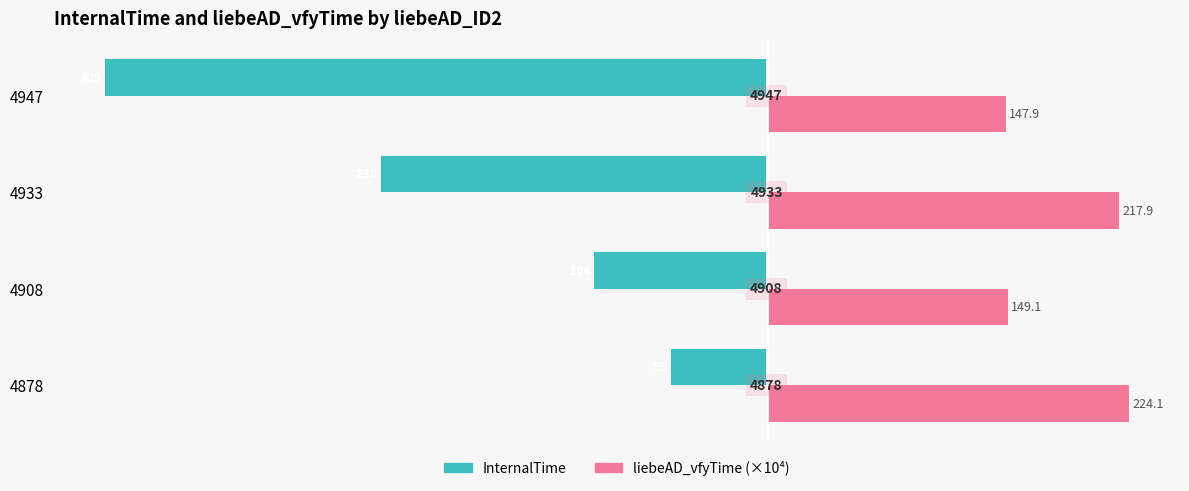

What are all the series names shown in the legend?

InternalTime, liebeAD_vfyTime (×10⁴)